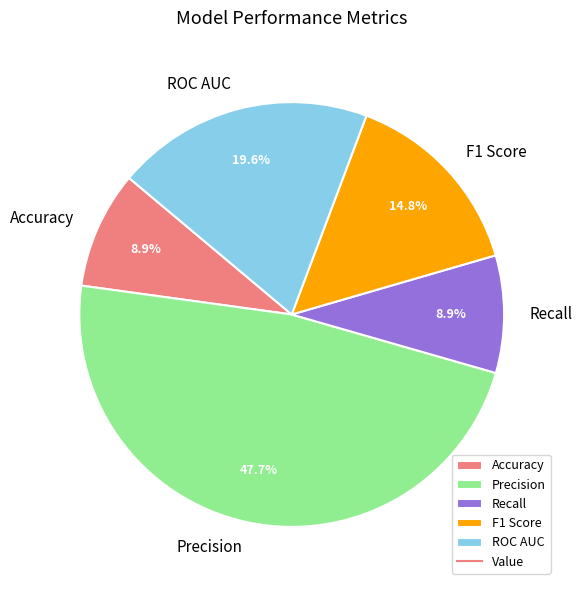

What percentage is the Accuracy slice, to the nearest percent?

9%